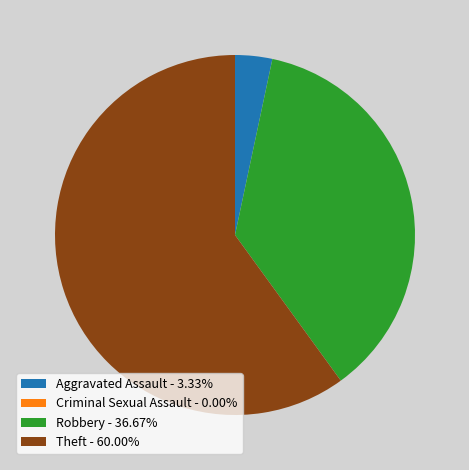

Does Theft - 60.00% account for over 50% of the chart?

Yes